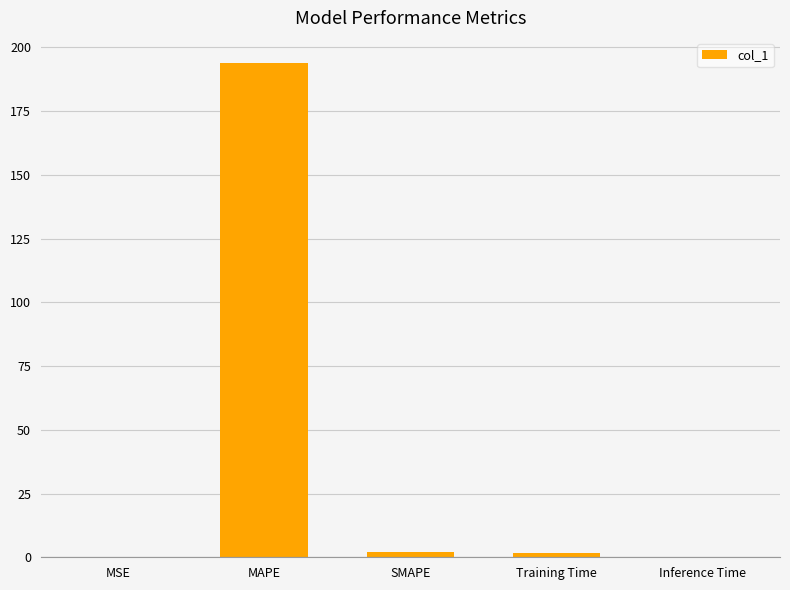

What value does the data have at MAPE?

194.0